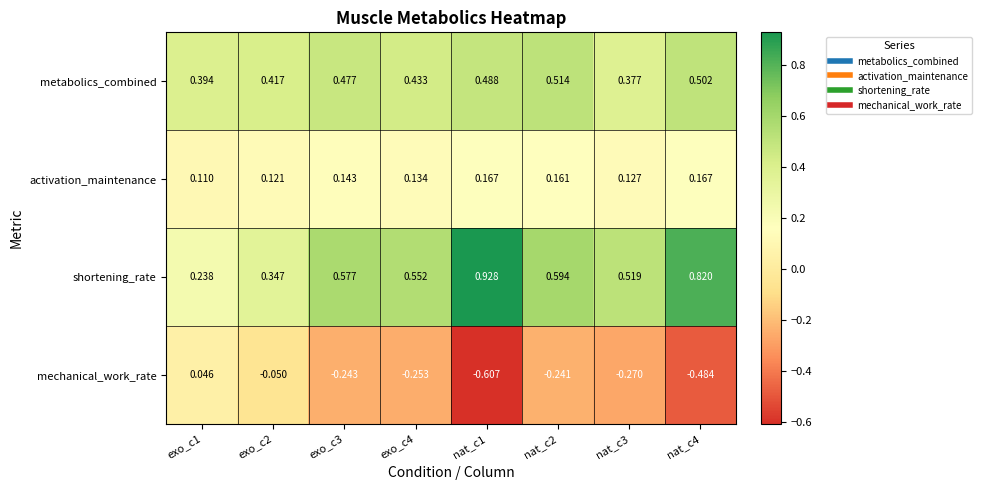

At how many categories does at least one series exceed 0?

8